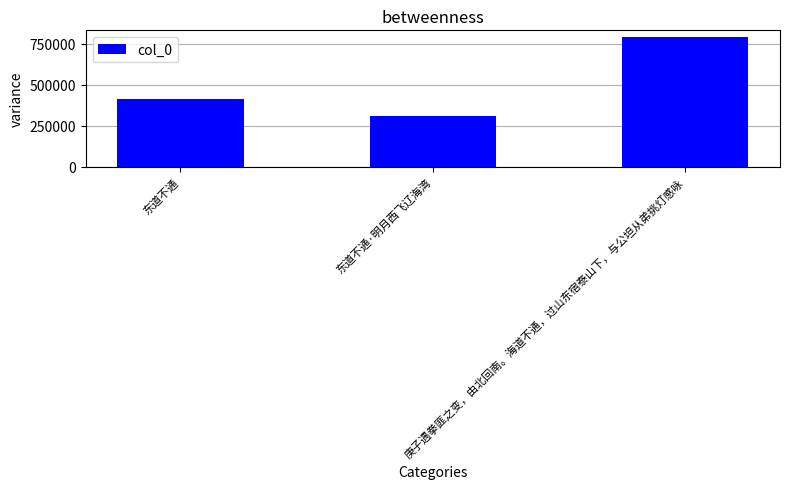

What position from the right is 庚子遇拳匪之变，由北回南。海道不通，过山东宿泰山下，与公坦从弟挑灯感咏?

1